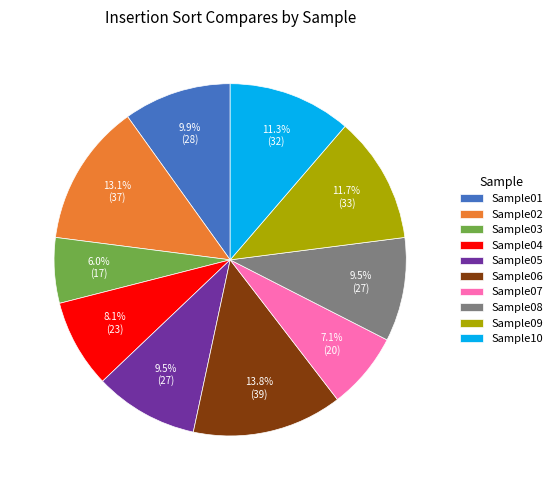

How many segments does this pie chart have?

10